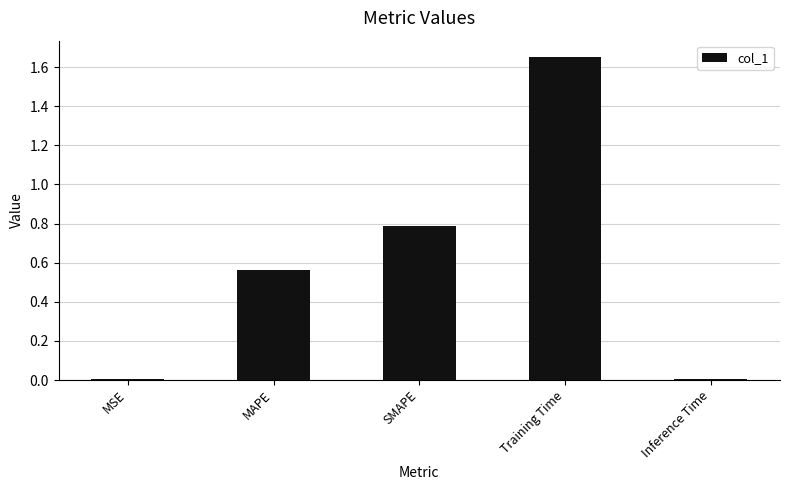

Between MAPE and MSE, which is larger?

MAPE